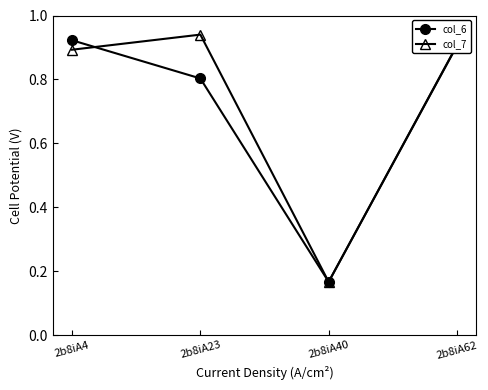

The col_6 series shows 1.5 at 2b8iA4. True or false?

False